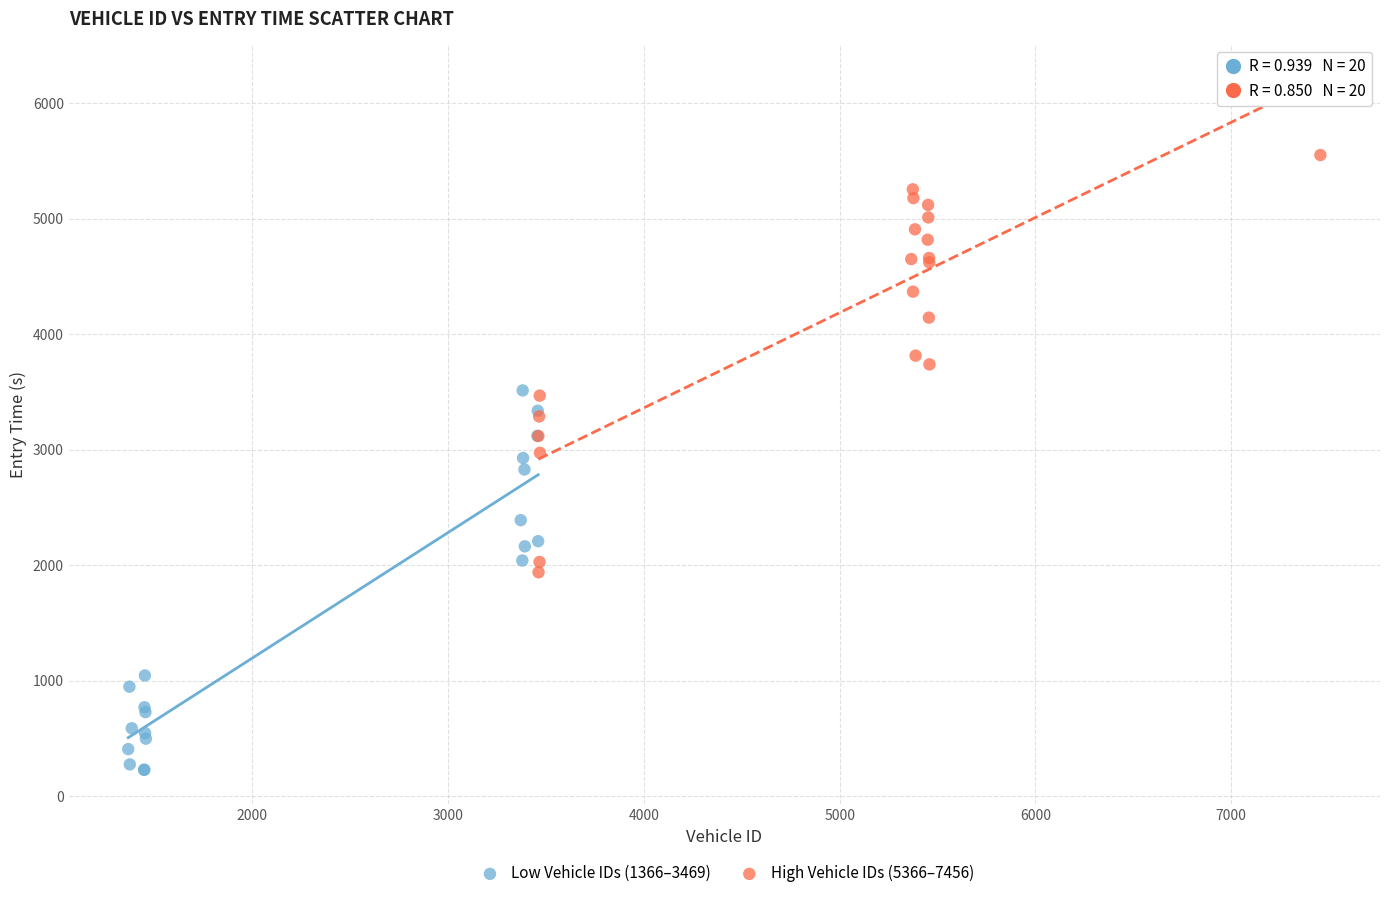

Which series contains the highest Y value?

High Vehicle IDs (5366–7456)